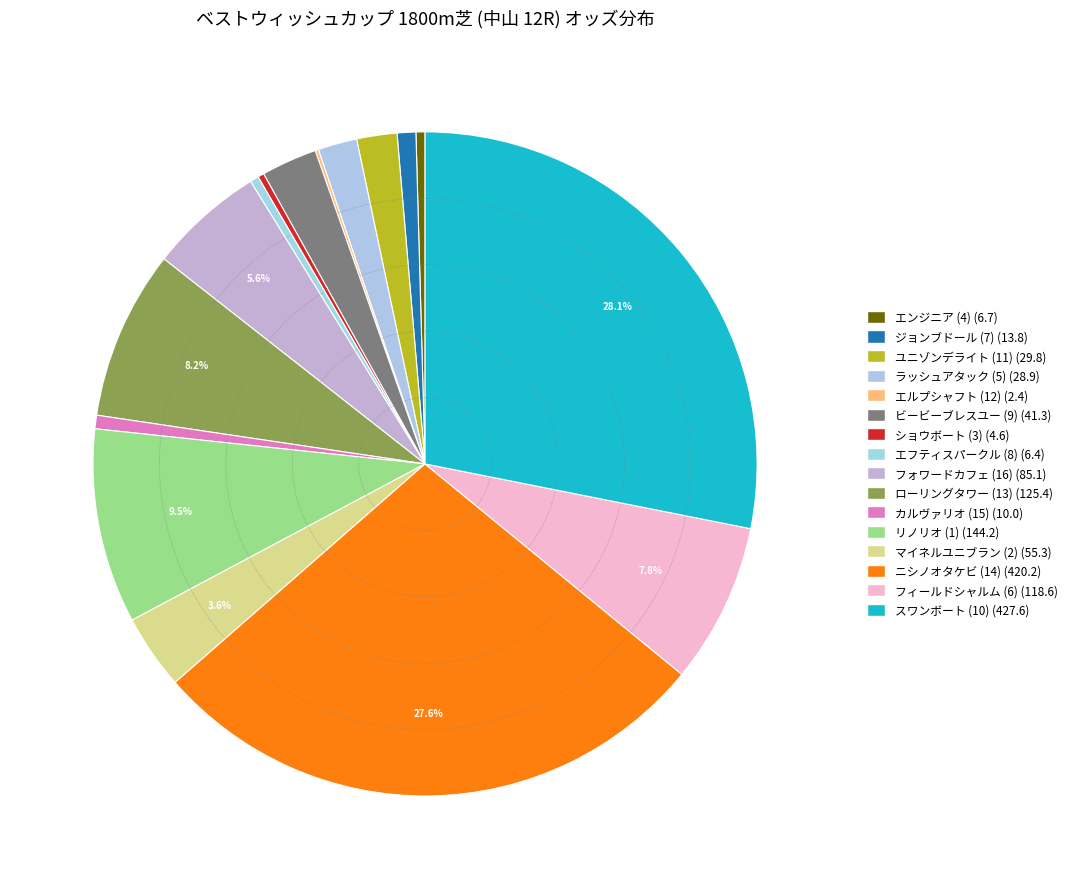

Which has a higher value, ユニゾンデライト (11) or エンジニア (4)?

ユニゾンデライト (11)